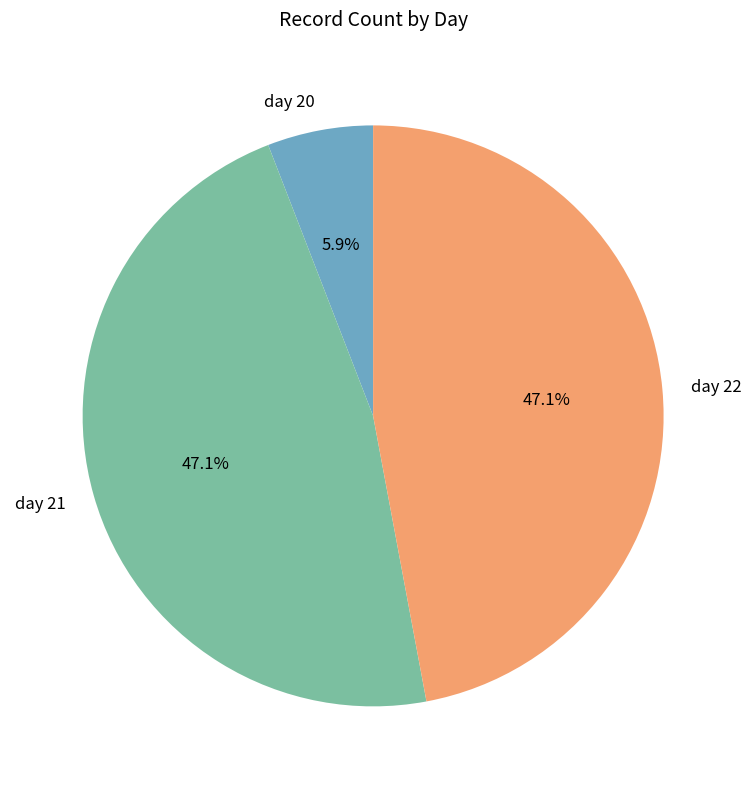

To the nearest percent, what percentage of the pie is day 20?

6%